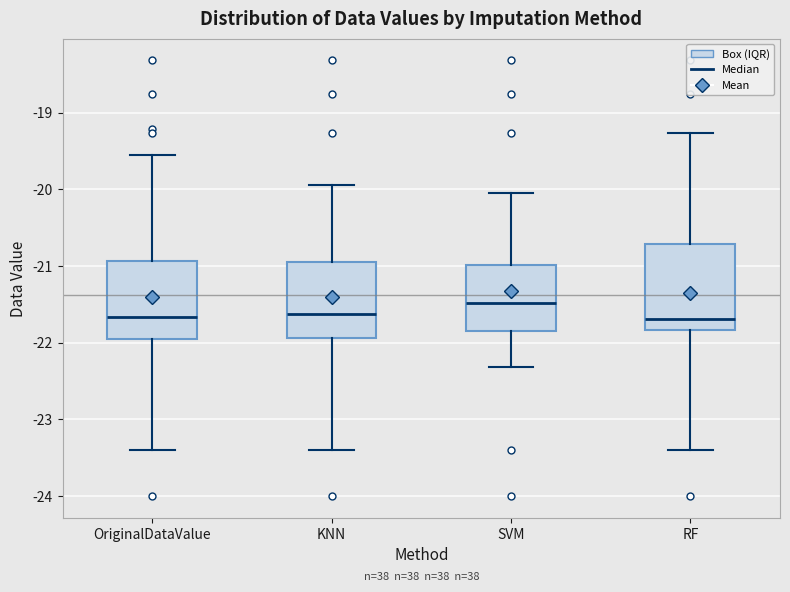

Where does the median line of the box for KNN sit on the y-axis? The values are not printed on the chart, so give them approximately, as read against the axis.

-21.6